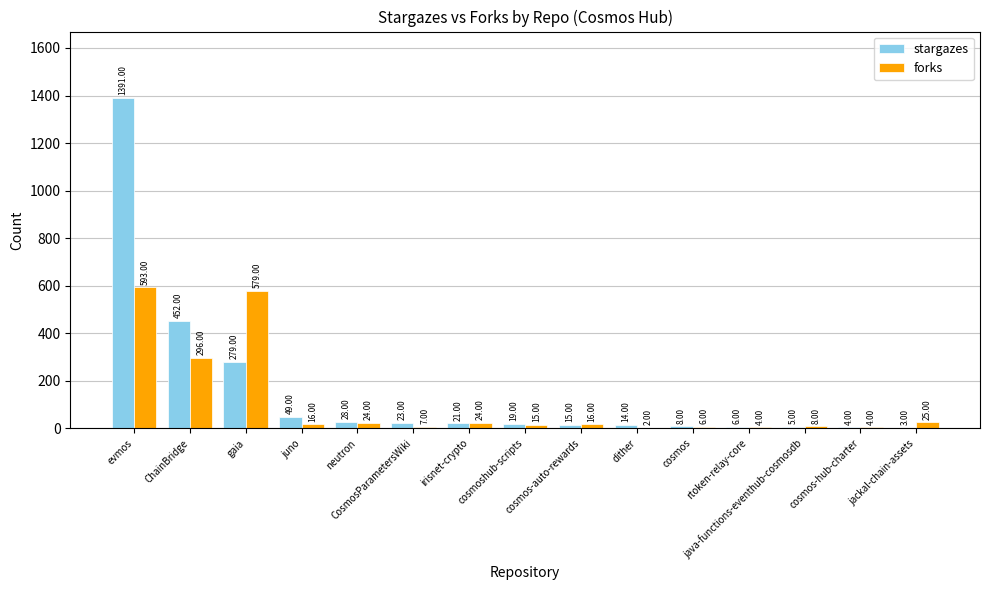

Does the chart contain stacked bars?

No